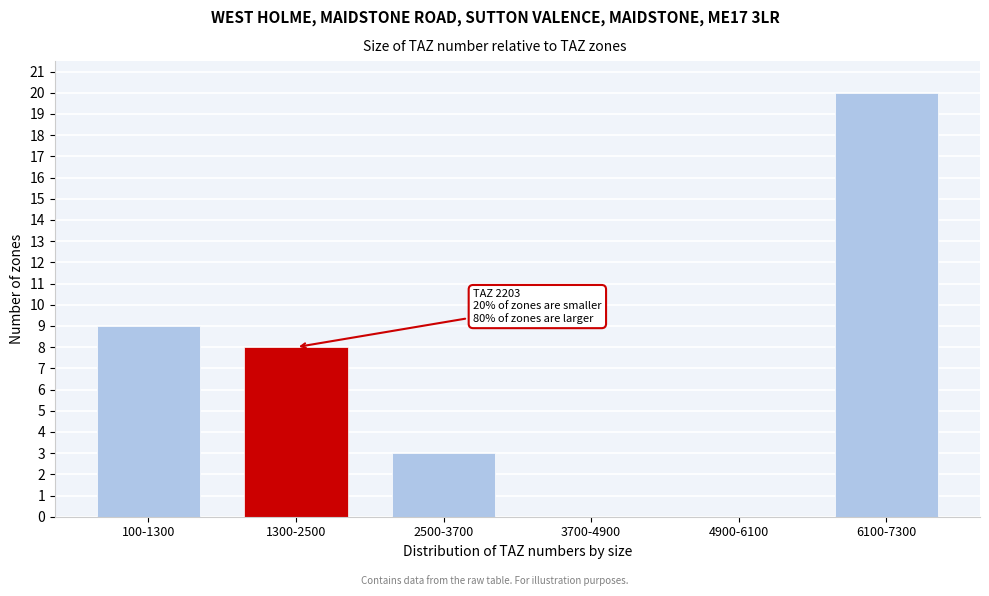

Reading left to right, list all the values displayed in this chart.

100-1300=9	1300-2500=8	2500-3700=3	3700-4900=0	4900-6100=0	6100-7300=20